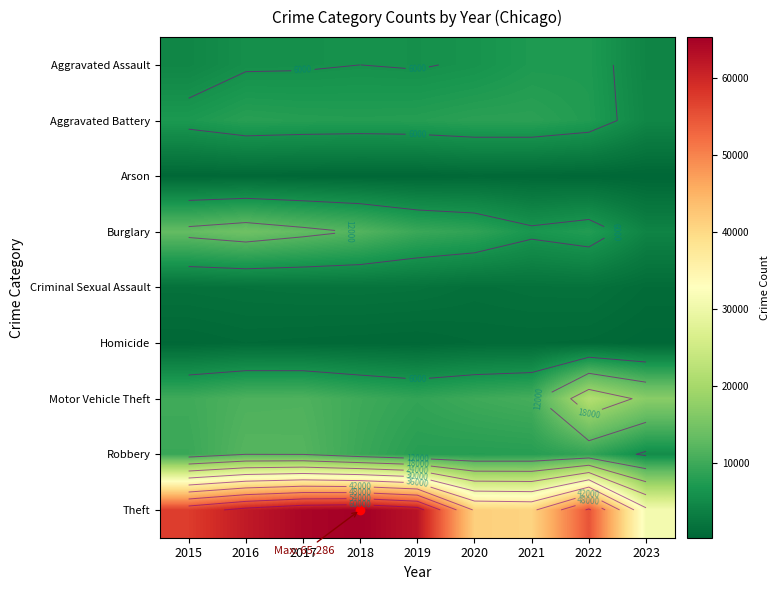

Is it true that Theft equals 30974 at 2023?

True